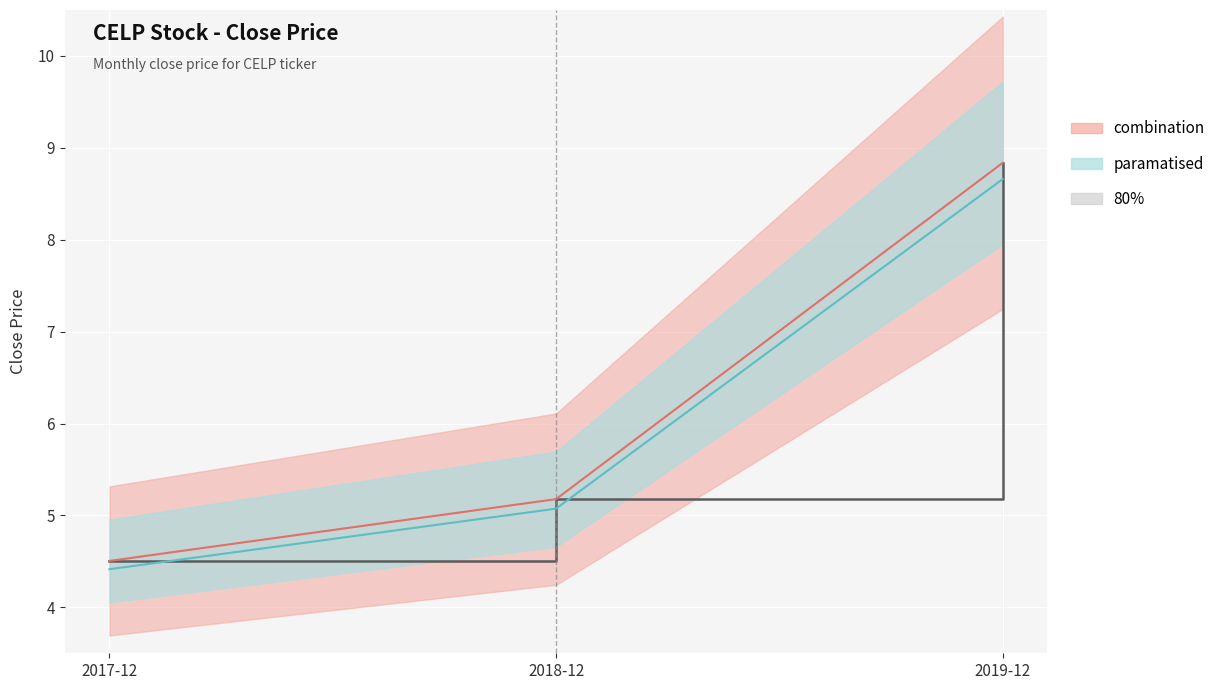

The value at 2019-12 is 14.9. True or false?

False